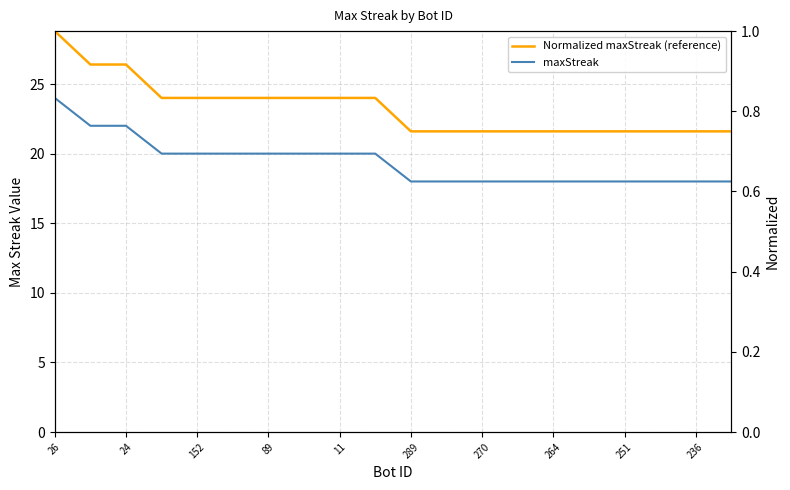

True or false: Normalized maxStreak (reference) and maxStreak cross at least once.

False